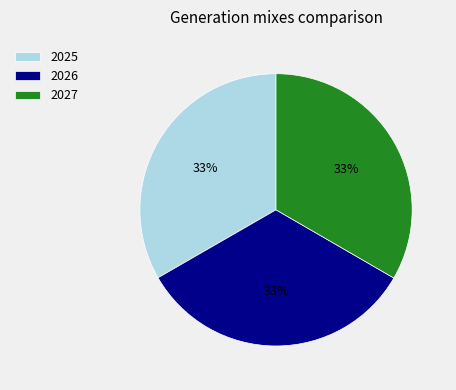

True or false: 2027 accounts for 33% of the total.

True